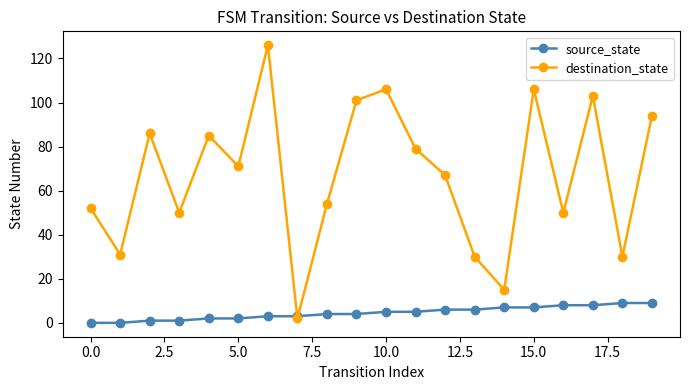

List the series in order of their overall mean, highest first.

destination_state, source_state